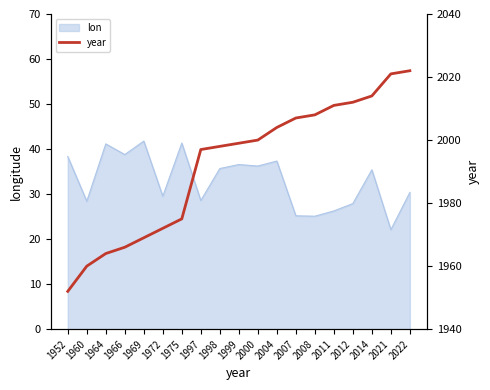

The lon series shows 41.8 at 1969. True or false?

True